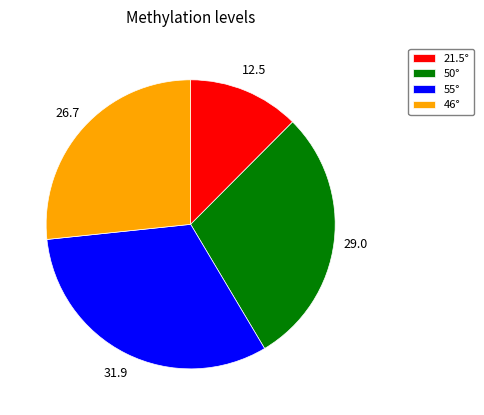

Does any single category account for the majority?

No